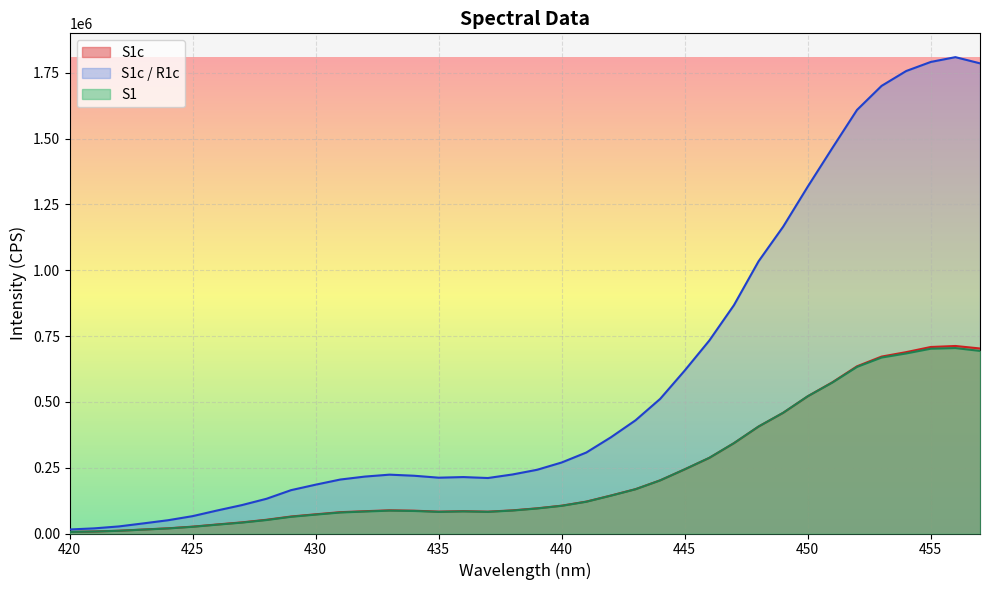

At which category does S1 reach its first local valley?

435